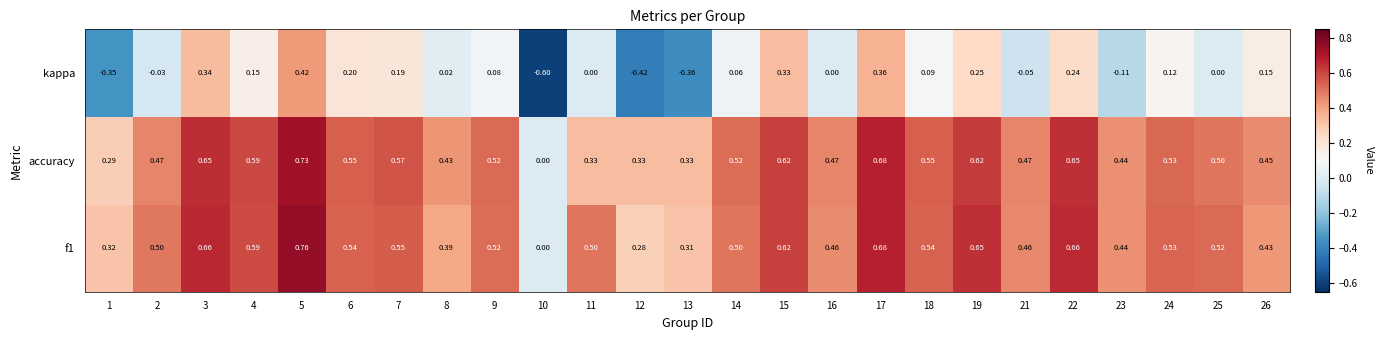

Which series has the largest range (max minus min)?

kappa